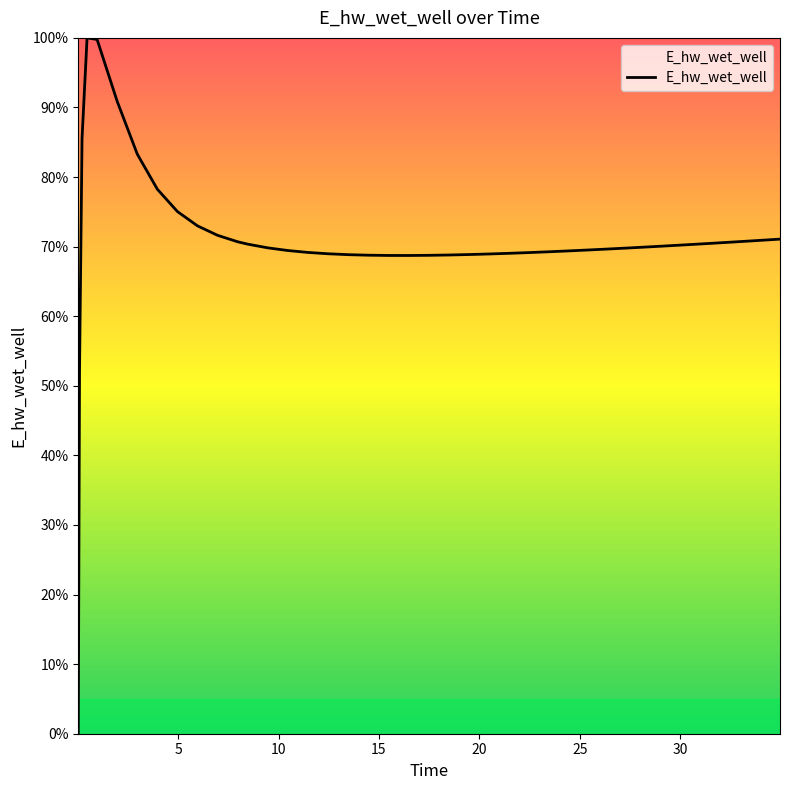

How many lines are shown in the chart?

1